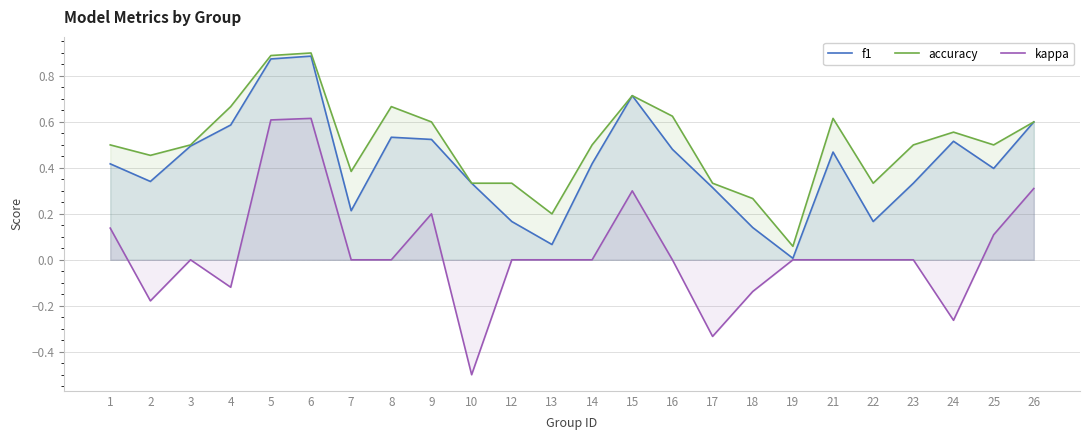

Does the chart have visible grid lines?

Yes